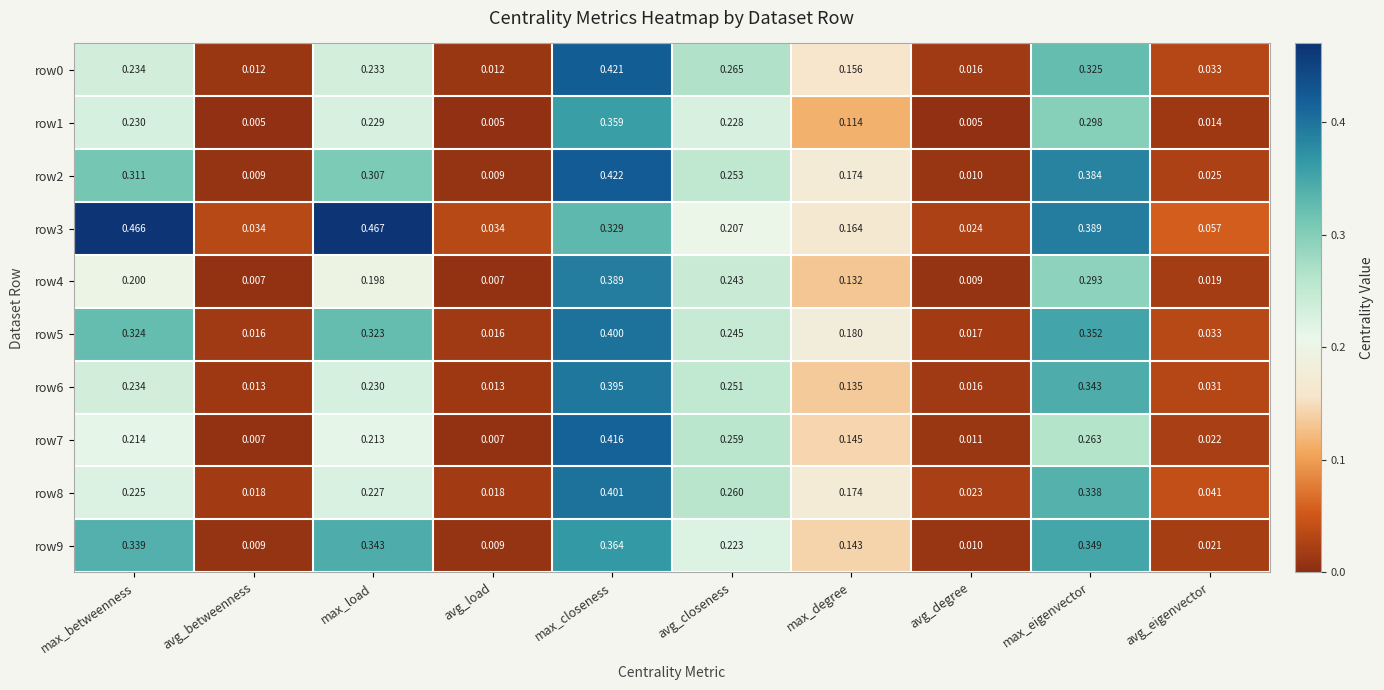

Which series has the widest spread of values?

row3